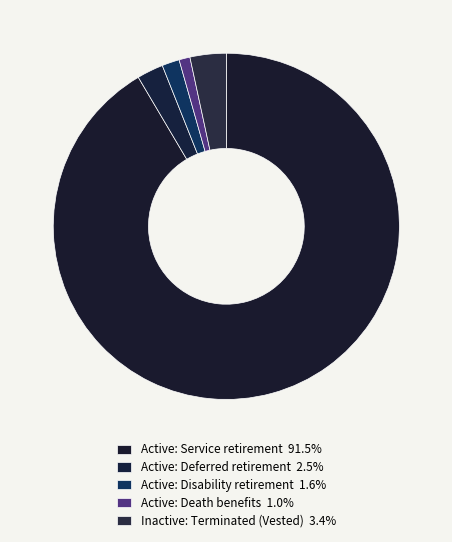

How much of the chart is everything except Active: Service retirement?

8.5%